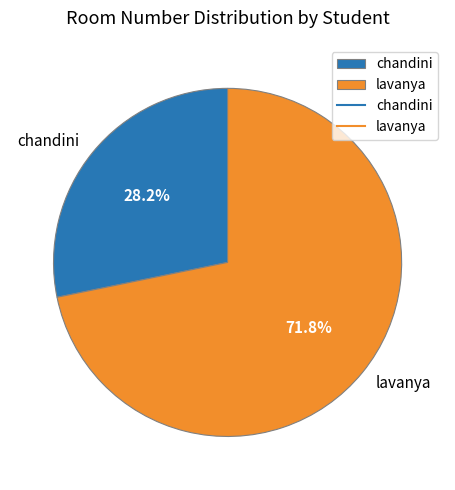

To the nearest percent, what is the average slice percentage?

50%